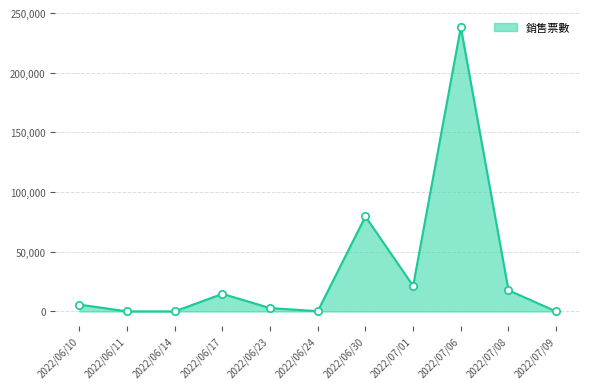

Between 2022/06/10 and 2022/07/01, which is larger?

2022/07/01